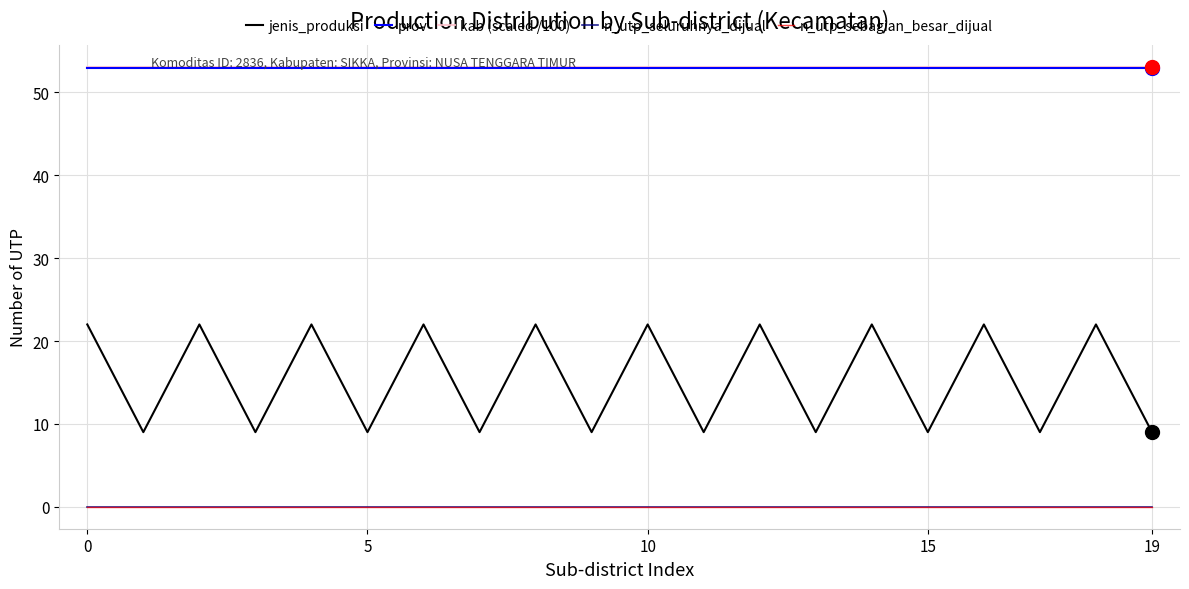

What is the label of the 6th point from the left?

5